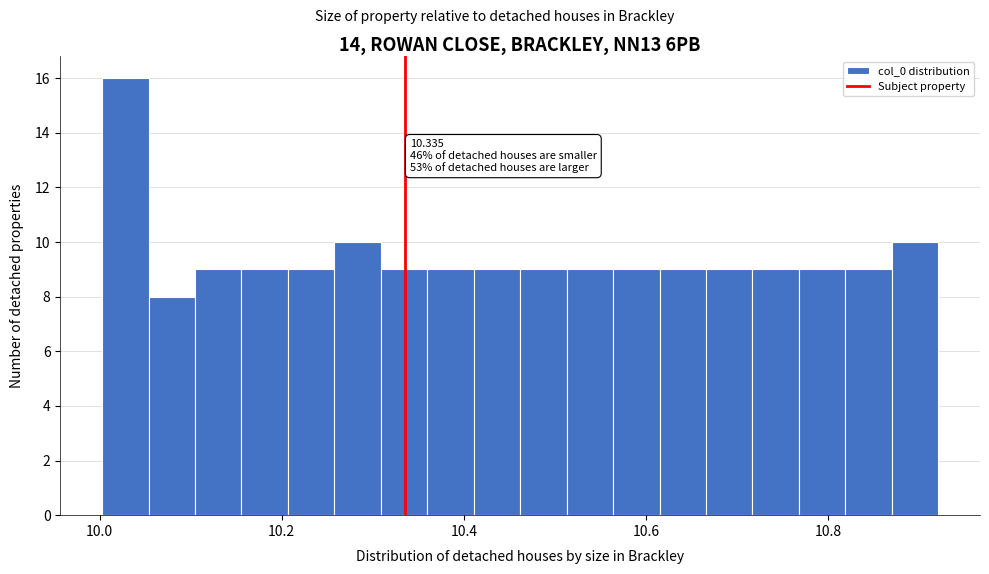

Read against the x-axis, roughly where is the centre of the tallest bar?

10.02